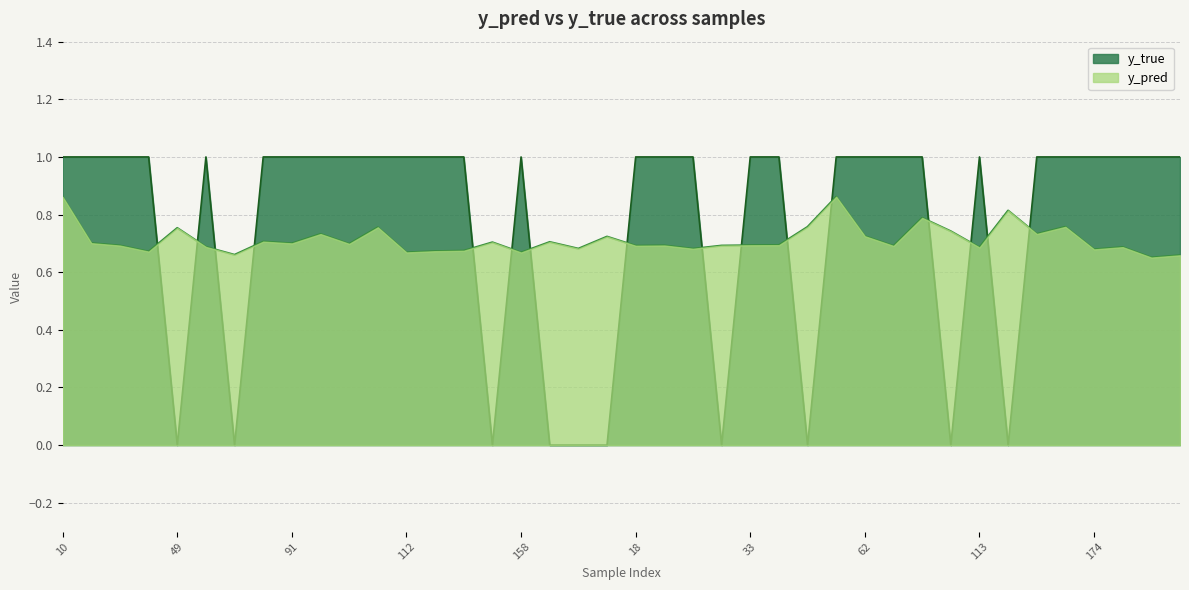

How many data points does each series have?

40